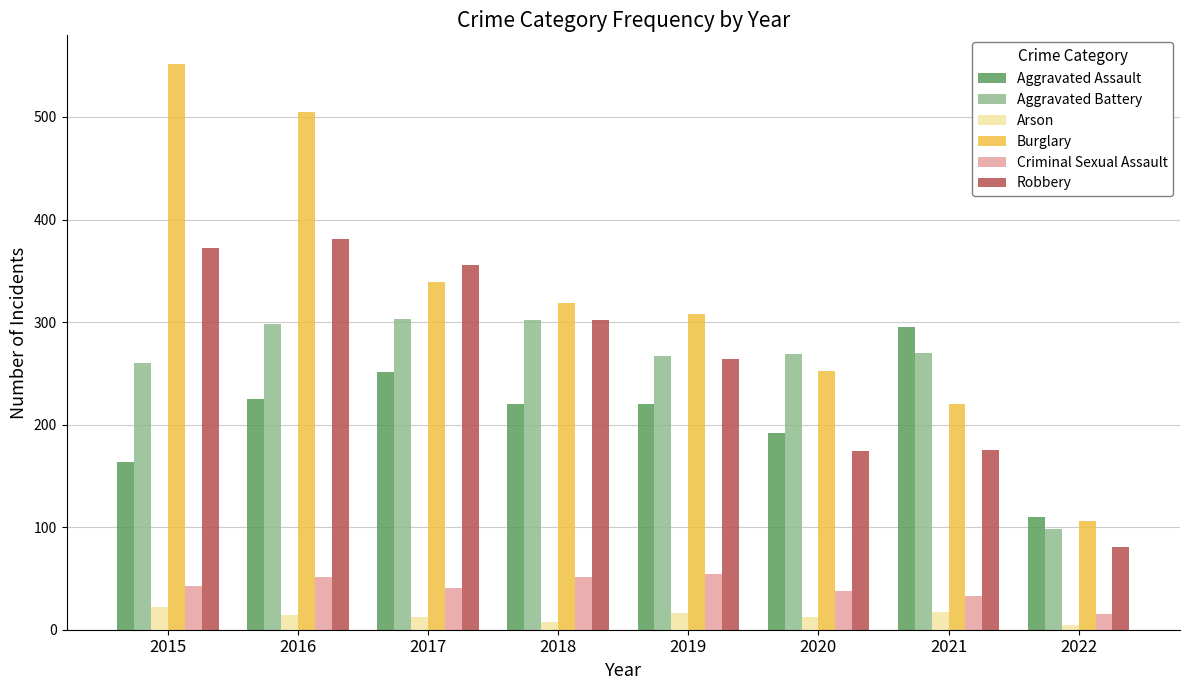

How many groups of bars are there?

8